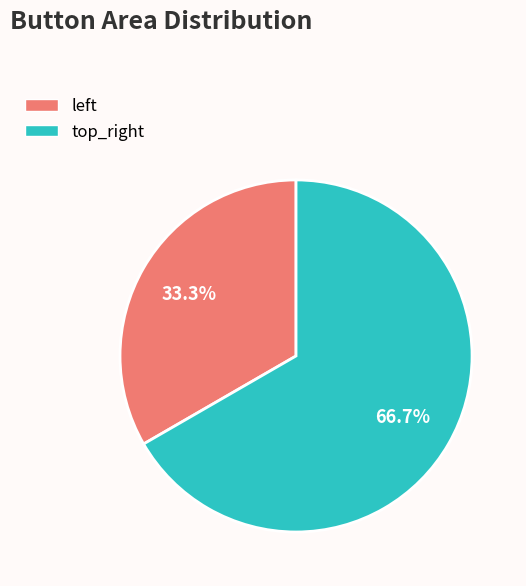

How many slices are in this pie chart?

2